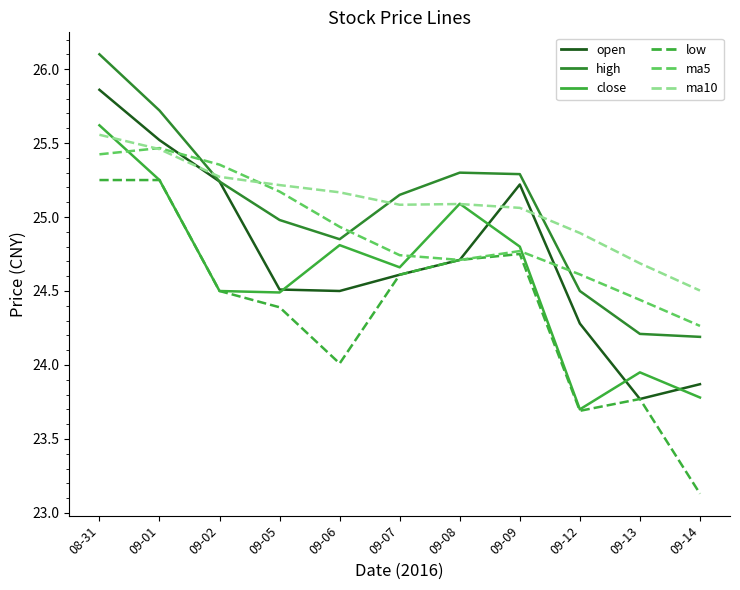

What is the sum of the open values at 09-05 and 09-01?

50.0